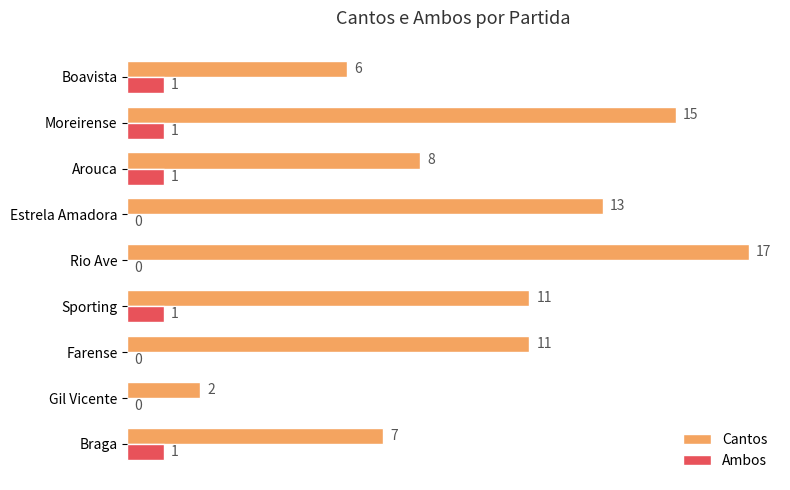

What is the maximum value shown in the chart?

17